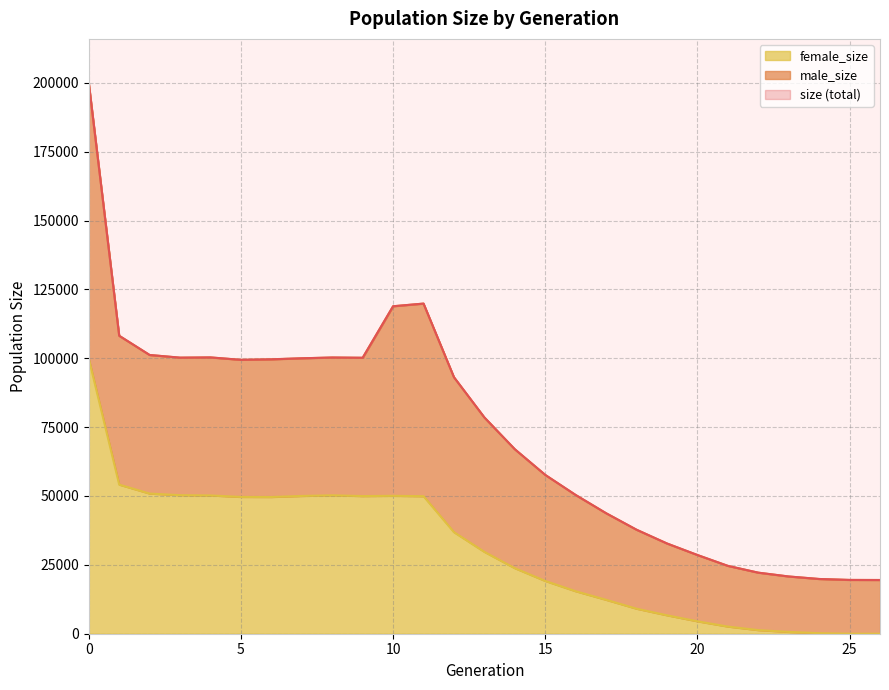

What is the sum of the female_size values at 23 and 7?

50669